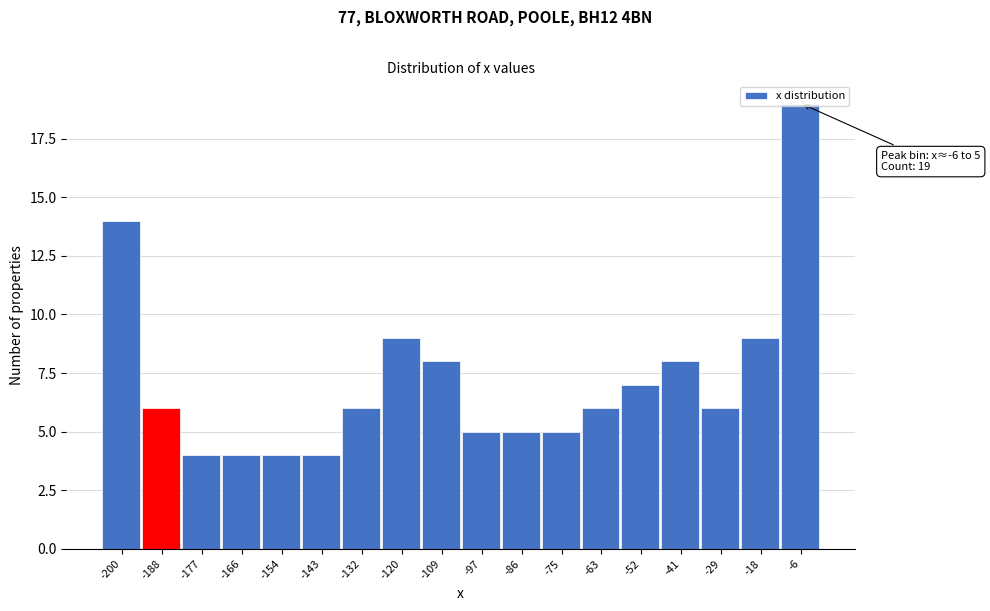

The chart shows a value of 9 at -120. True or false?

True